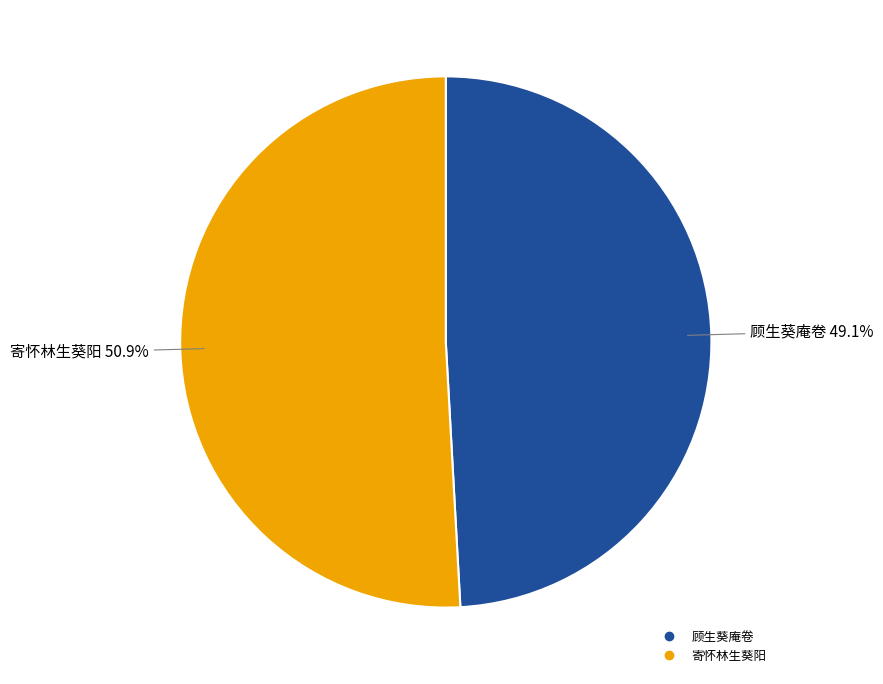

To the nearest percent, what is the difference between the largest and smallest slice percentages?

2%